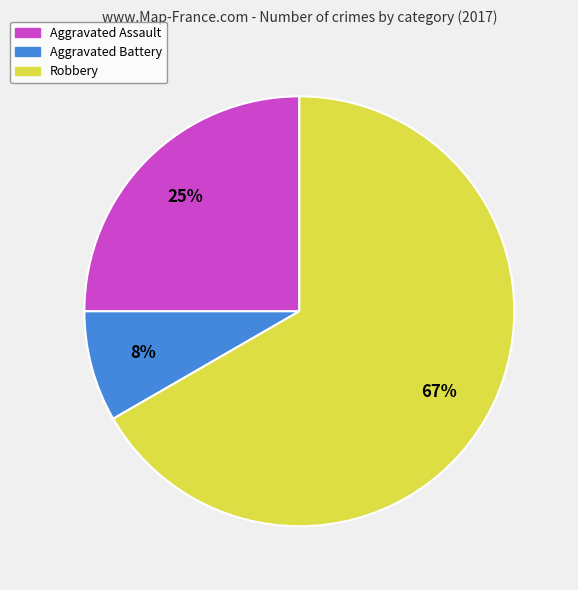

What is the smallest slice in the pie chart?

Aggravated Battery